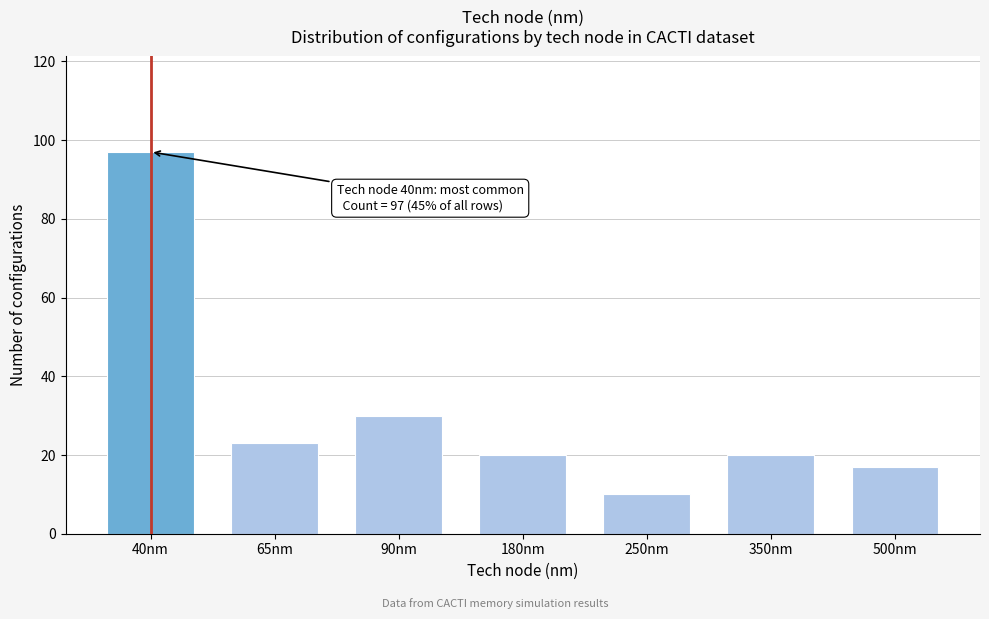

Reading right to left, list all the values displayed in this chart.

500nm=17	350nm=20	250nm=10	180nm=20	90nm=30	65nm=23	40nm=97